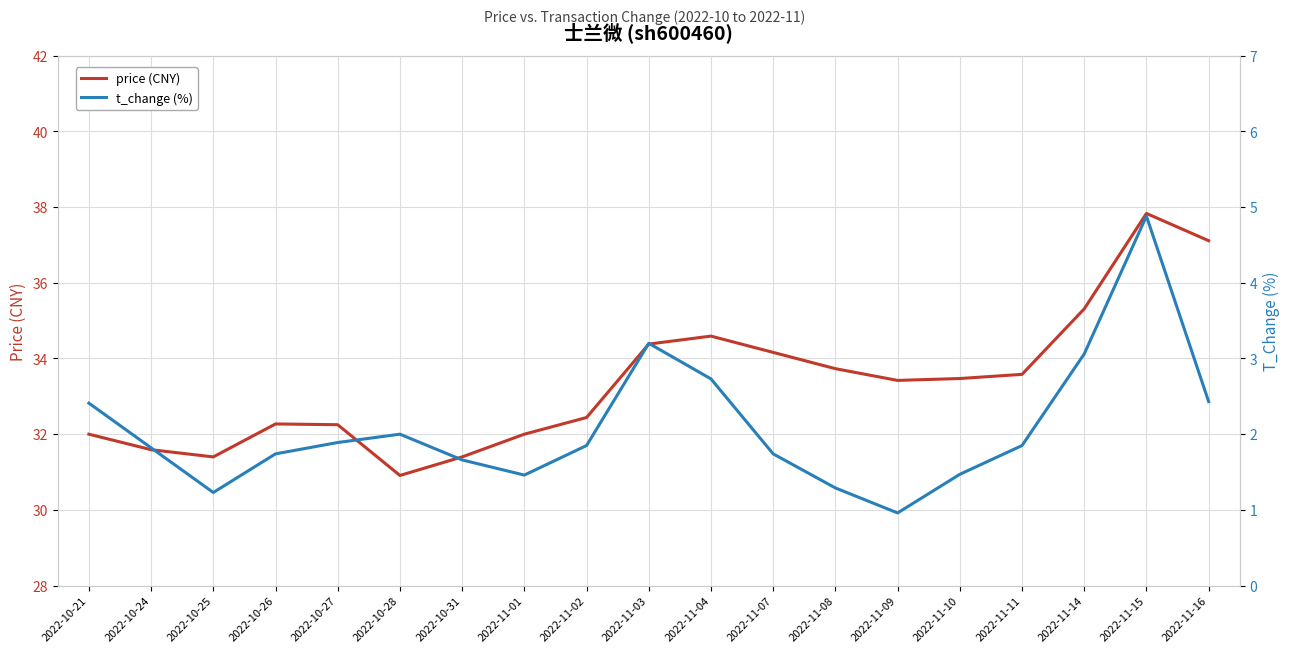

Reading right to left, transcribe all the data shown in this chart.

price (CNY): 2022-11-16=37.1	2022-11-15=37.8	2022-11-14=35.3	2022-11-11=33.6	2022-11-10=33.5	2022-11-09=33.4	2022-11-08=33.7	2022-11-07=34.2	2022-11-04=34.6	2022-11-03=34.4	2022-11-02=32.4	2022-11-01=32.0	2022-10-31=31.4	2022-10-28=30.9	2022-10-27=32.2	2022-10-26=32.3	2022-10-25=31.4	2022-10-24=31.6	2022-10-21=32.0
t_change (%): 2022-11-16=2.4	2022-11-15=4.9	2022-11-14=3.1	2022-11-11=1.9	2022-11-10=1.5	2022-11-09=1.0	2022-11-08=1.3	2022-11-07=1.7	2022-11-04=2.7	2022-11-03=3.2	2022-11-02=1.9	2022-11-01=1.5	2022-10-31=1.7	2022-10-28=2.0	2022-10-27=1.9	2022-10-26=1.7	2022-10-25=1.2	2022-10-24=1.8	2022-10-21=2.4